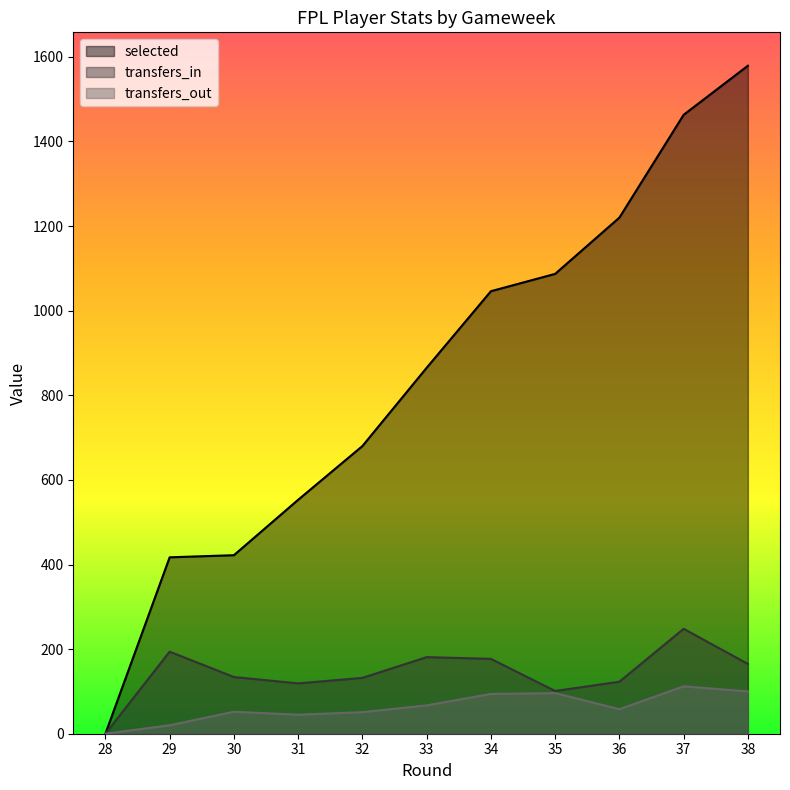

List the series in order of their peak value, highest first.

selected, transfers_in, transfers_out